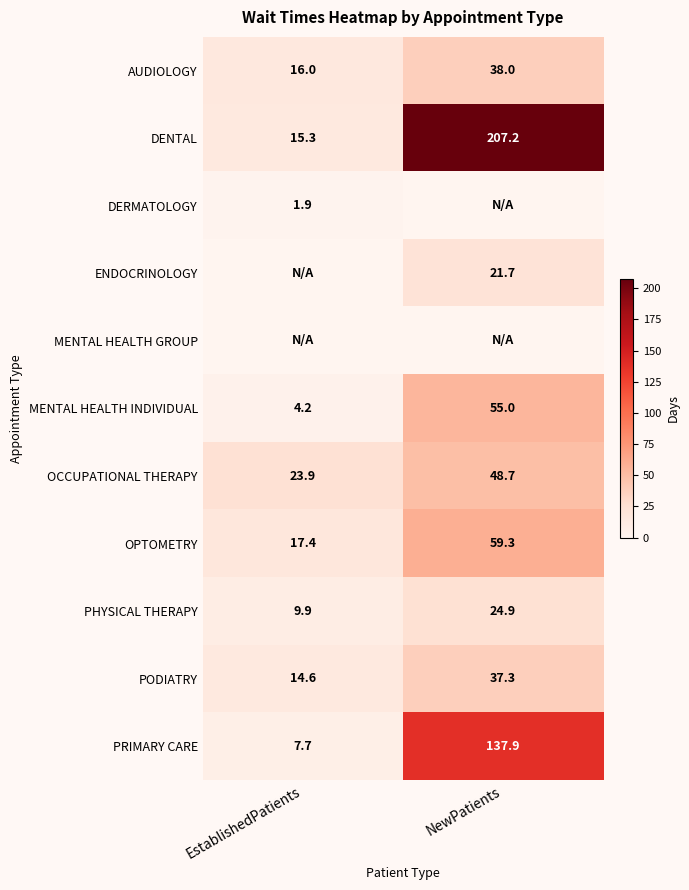

What is the approximate value of AUDIOLOGY at EstablishedPatients?

16.0